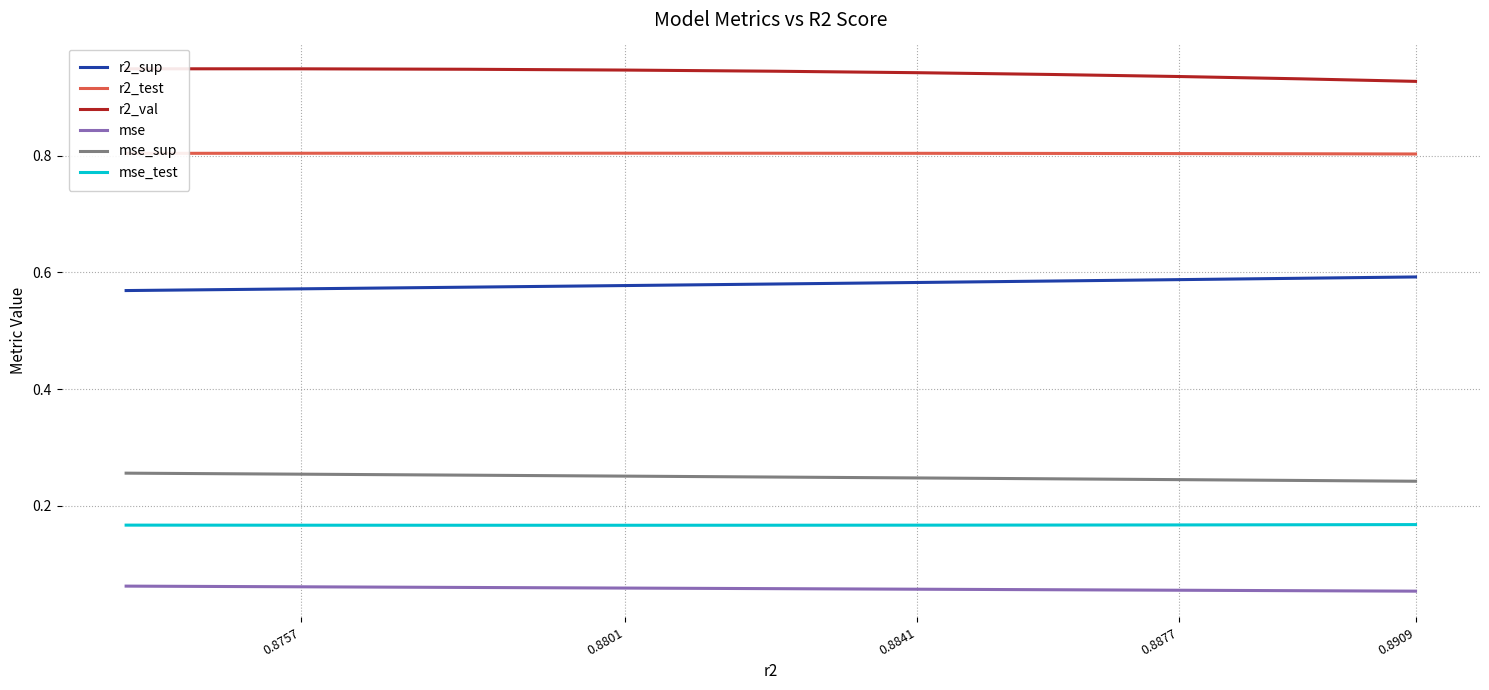

True or false: mse_sup has a value of 0.4 at 0.8909.

False